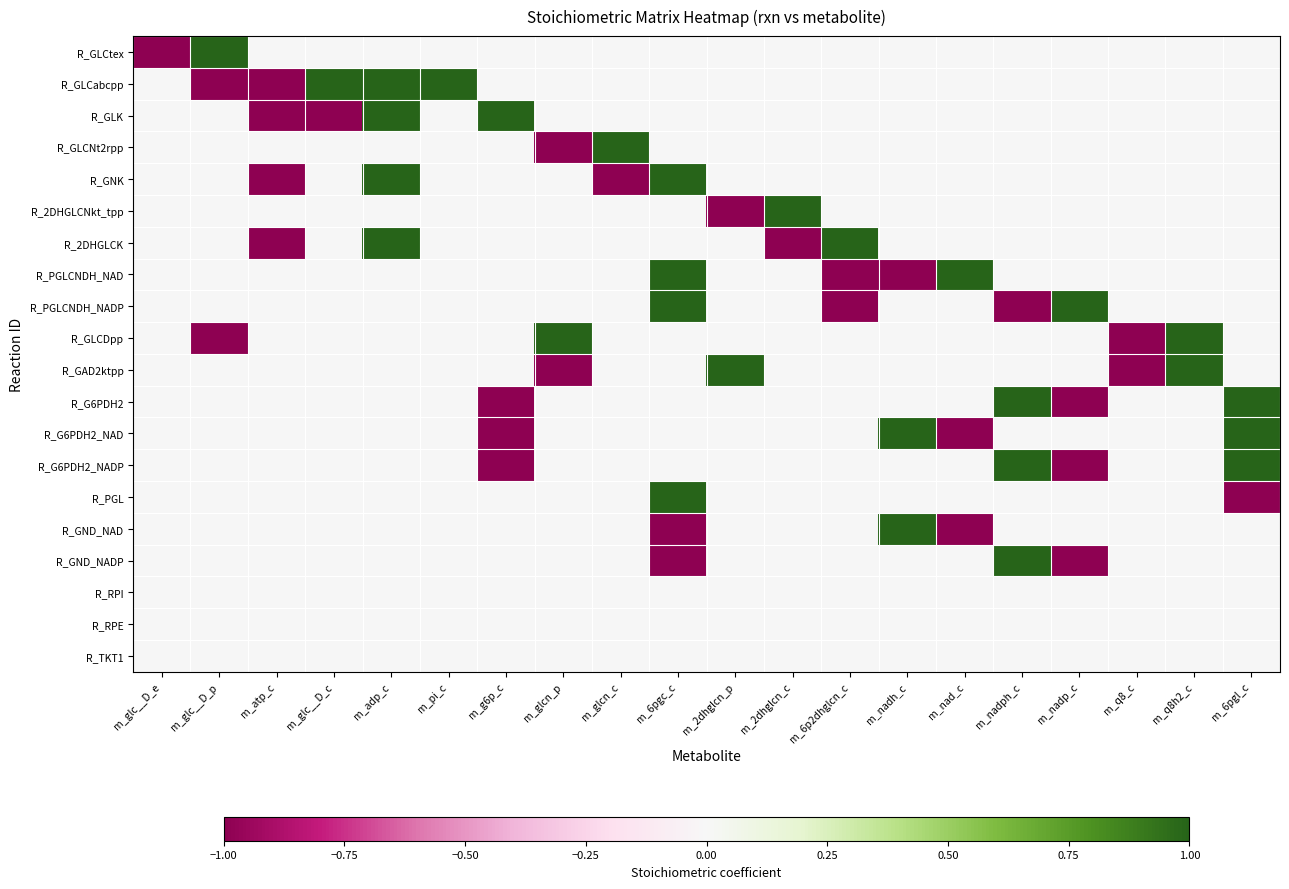

Rank the series at m_q8_c from lowest to highest value.

R_GLCDpp, R_GAD2ktpp, R_GLCtex, R_GLCabcpp, R_GLK, R_GLCNt2rpp, R_GNK, R_2DHGLCNkt_tpp, R_2DHGLCK, R_PGLCNDH_NAD, R_PGLCNDH_NADP, R_G6PDH2, R_G6PDH2_NAD, R_G6PDH2_NADP, R_PGL, R_GND_NAD, R_GND_NADP, R_RPI, R_RPE, R_TKT1